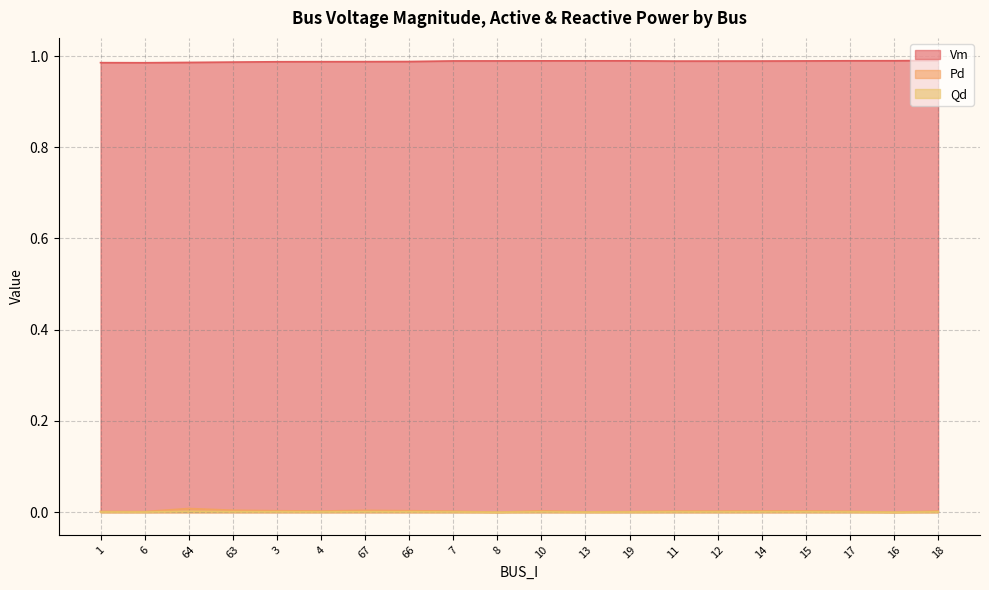

At how many categories does at least one series exceed 0?

20